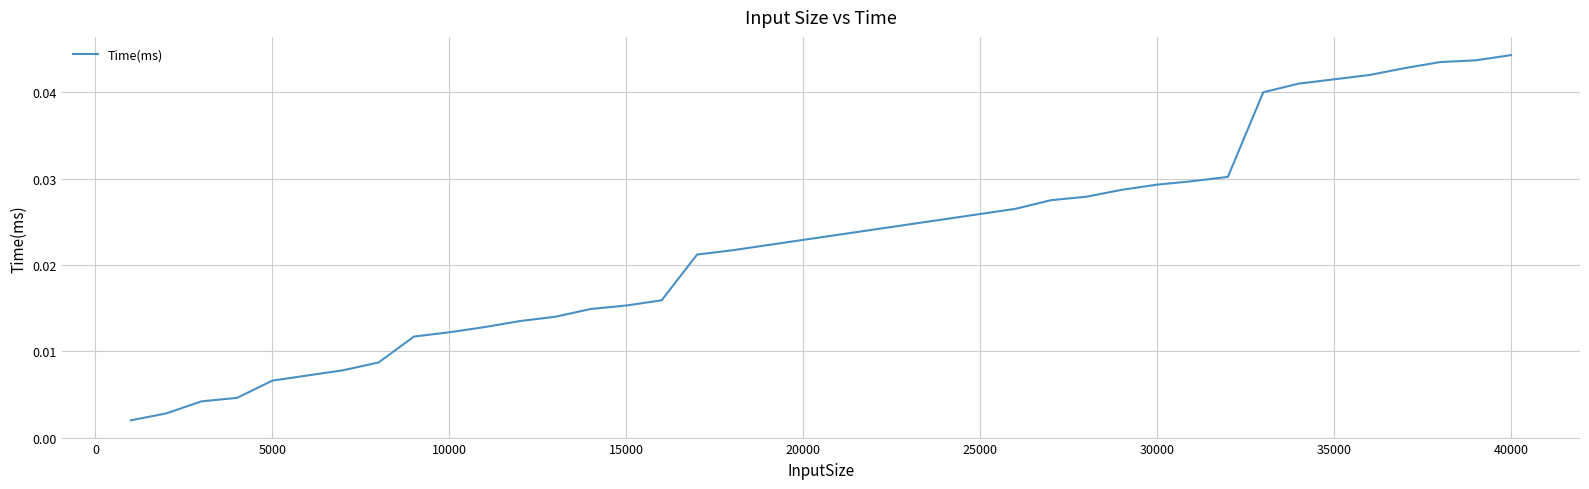

Is this an area chart (filled region under the line)?

No